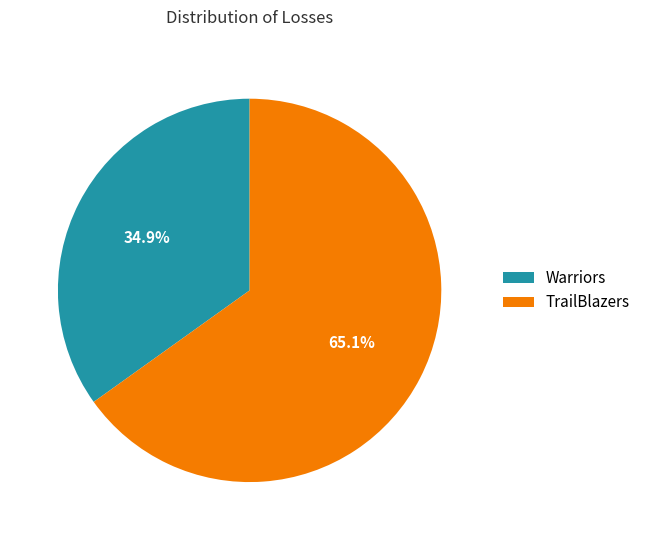

Is Warriors the majority of the pie?

No